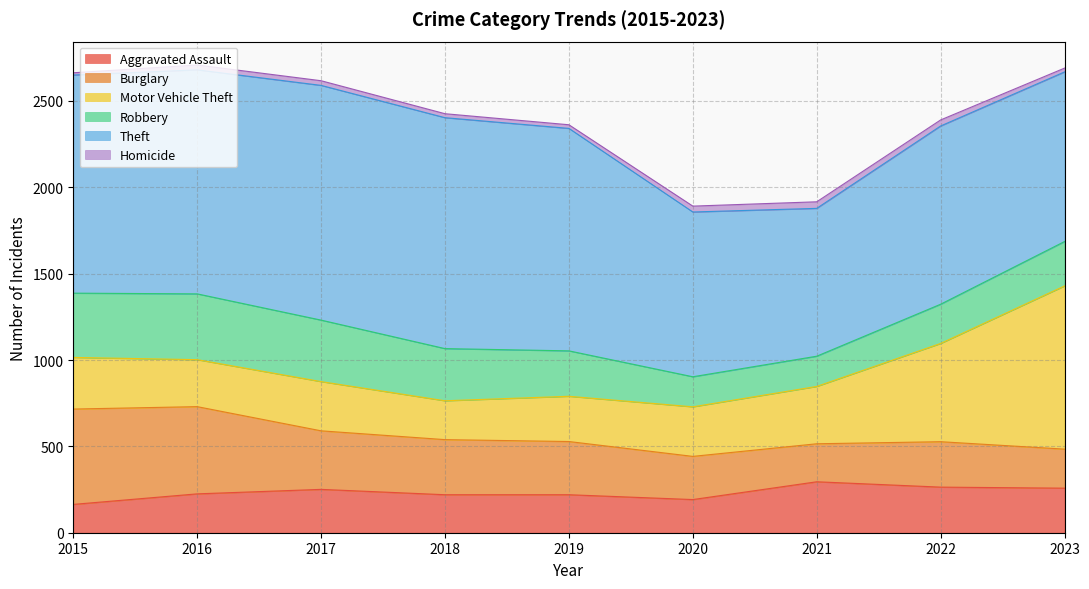

Rank the series at 2020 from highest to lowest value.

Theft, Motor Vehicle Theft, Burglary, Aggravated Assault, Robbery, Homicide